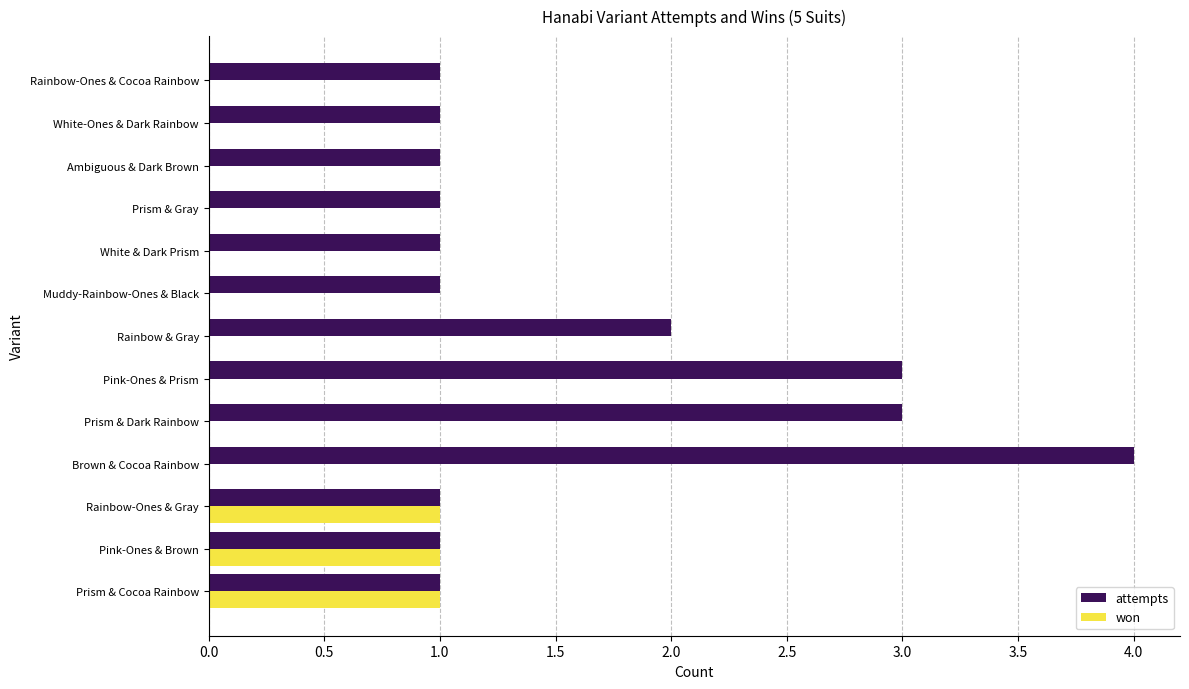

Between Brown & Cocoa Rainbow and Pink-Ones & Prism, which series saw the biggest shift?

attempts